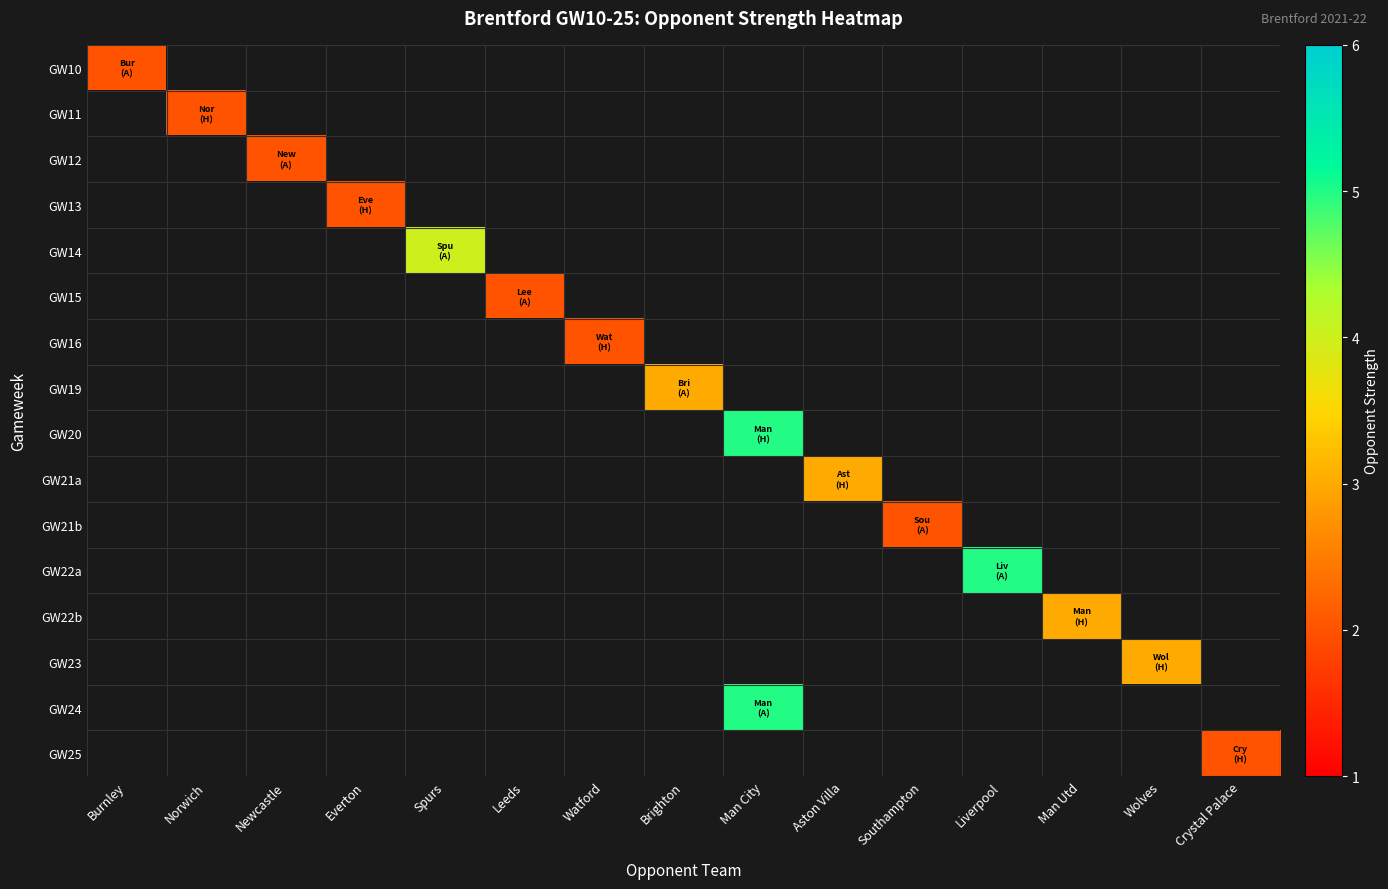

Which series has the widest spread of values?

GW10